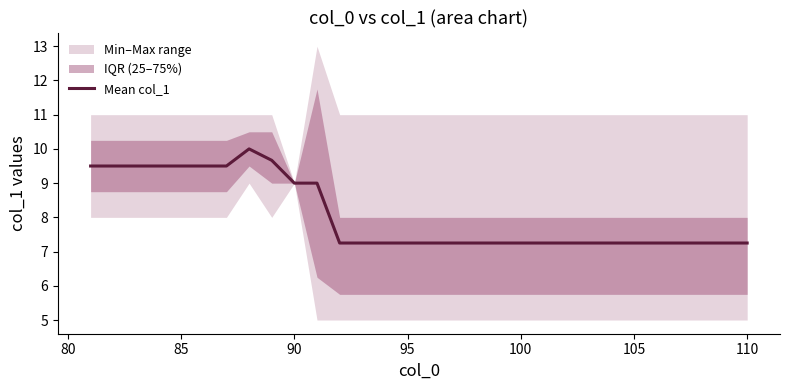

The value of Mean col_1 at 110 is 3.1. True or false?

False